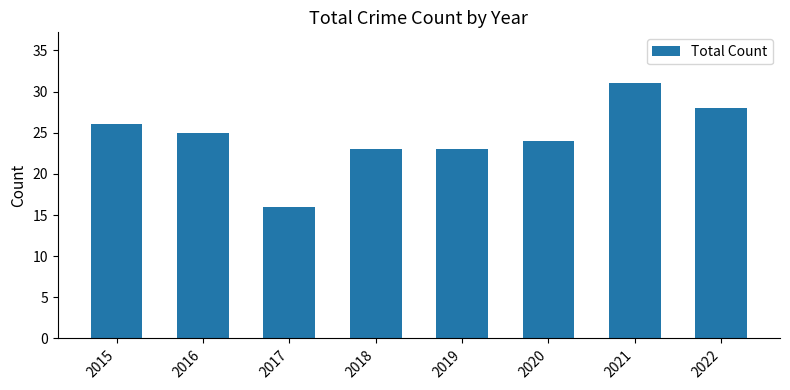

What is the ratio of the value at 2016 to the value at 2020?

1.0